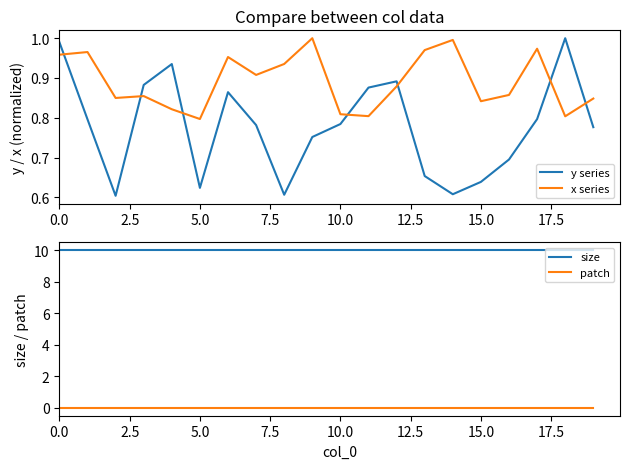

True or false: x series has a value of 0.8 at 15.

True